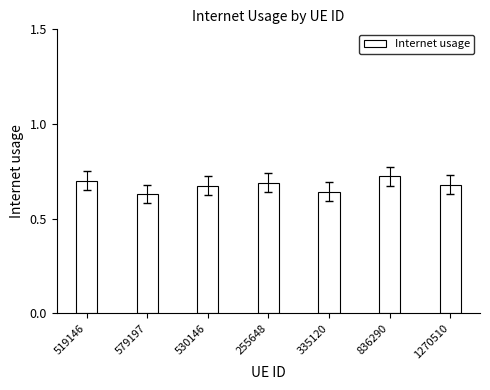

How many values are between 0 and 1?

7